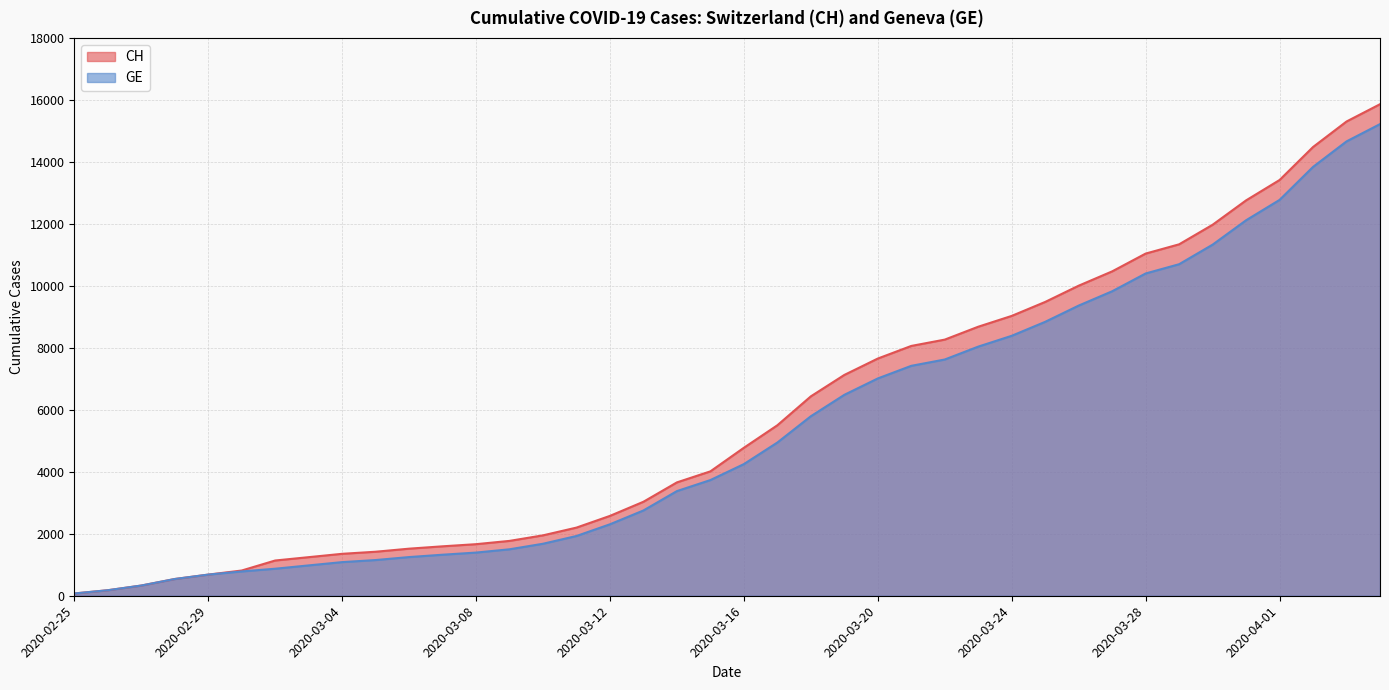

What value does the CH series have at 2020-03-06, to the nearest 10?

1520